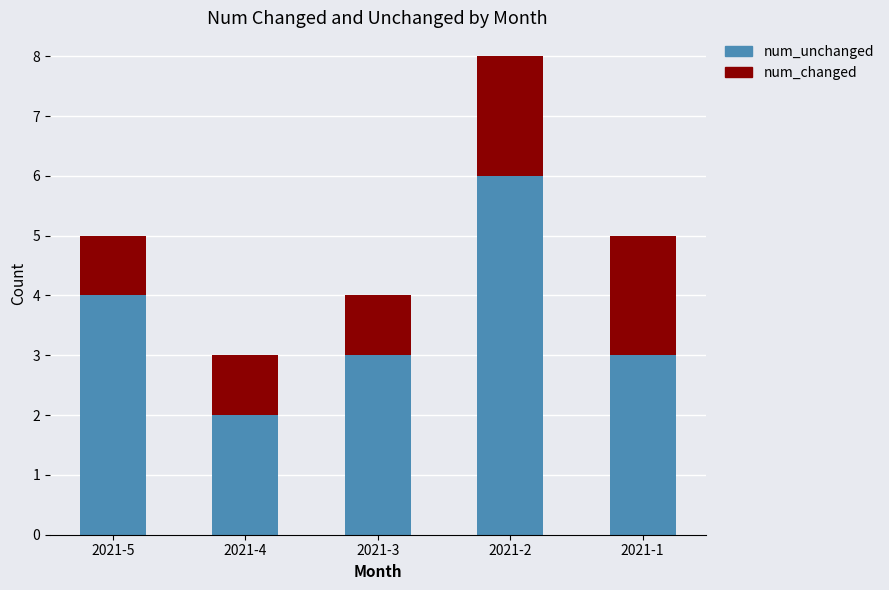

What is the maximum value for num_unchanged?

6